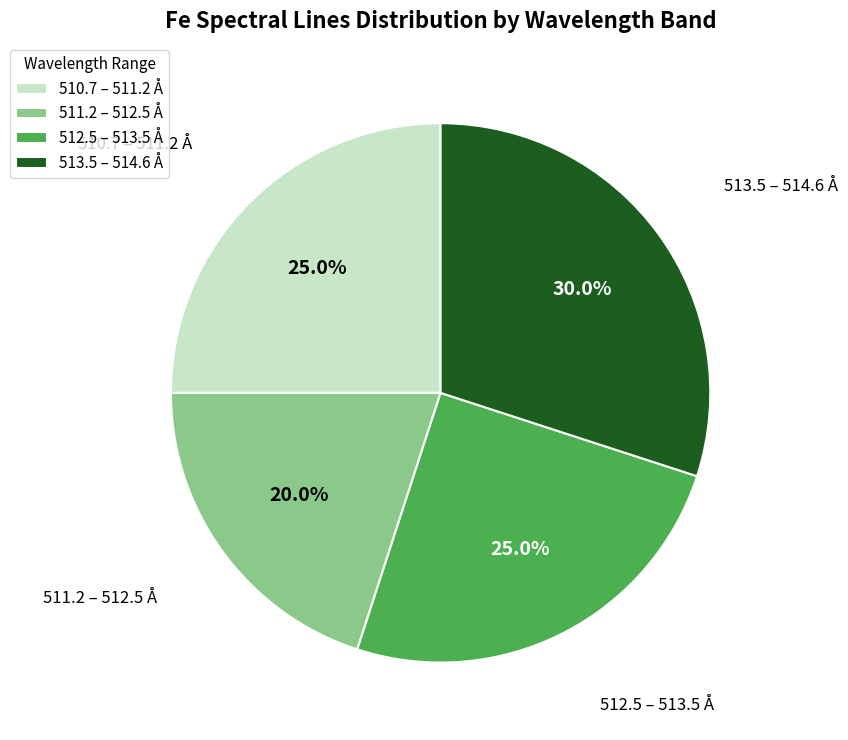

How much of the chart is everything except 510.7 – 511.2 Å?

75.0%